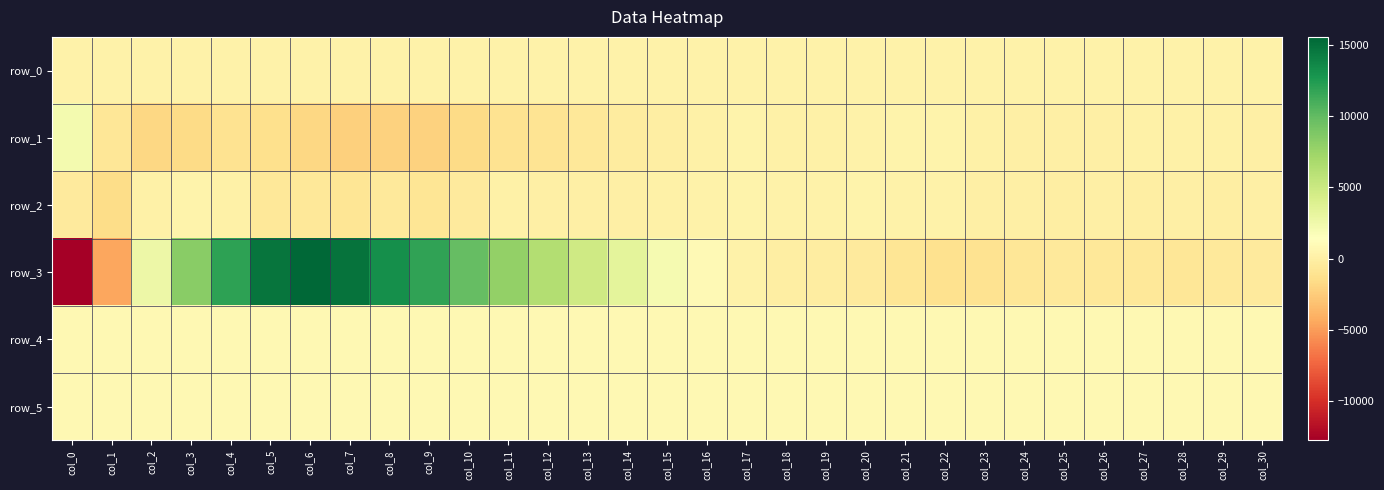

Which has a higher value, col_14 or col_12?

col_14